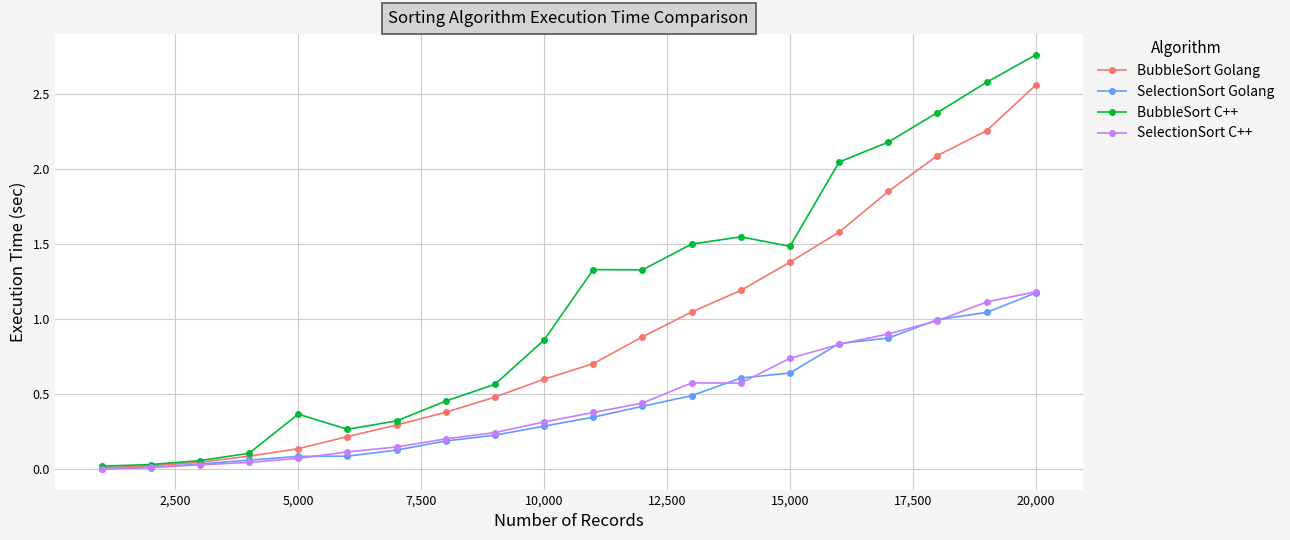

True or false: BubbleSort C++ has more than 1 interior local peaks.

True